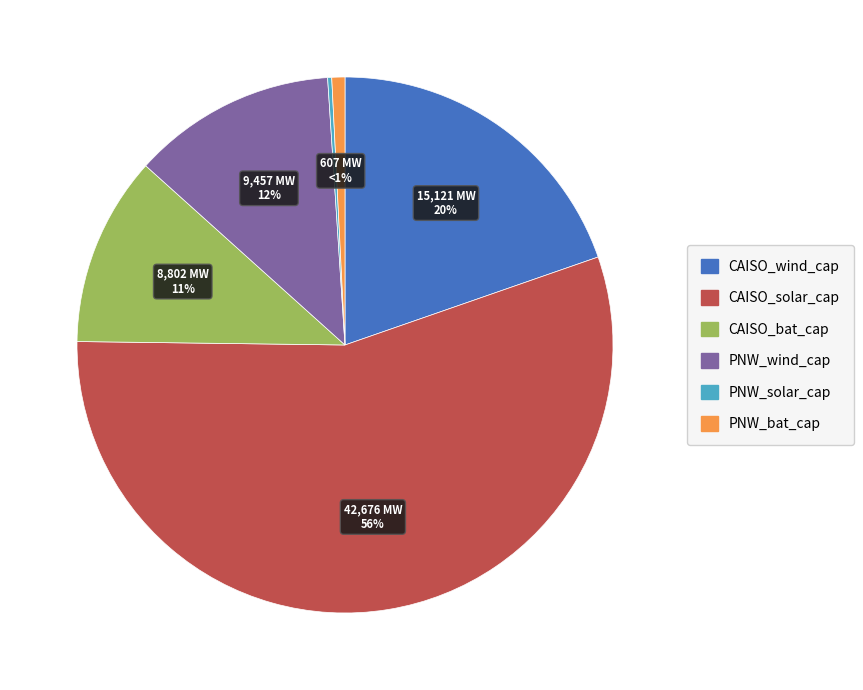

Do CAISO_bat_cap and PNW_wind_cap together represent more than half of the pie?

No